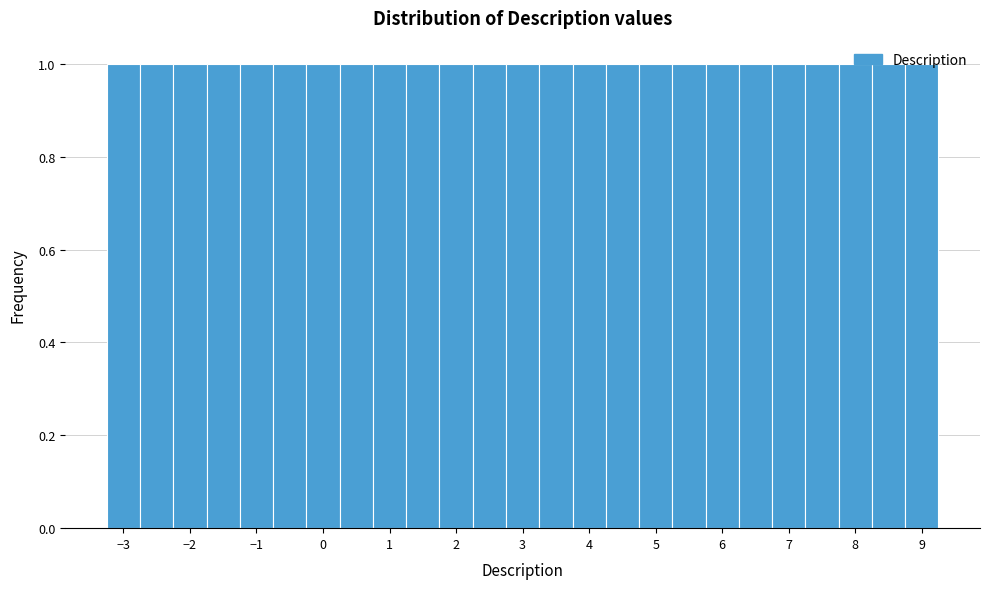

What is the height of the bar covering -1.25 to -0.75 on the x-axis? Neither the bar edges nor the heights are printed on the chart, so give them approximately, as read against the axes.

1